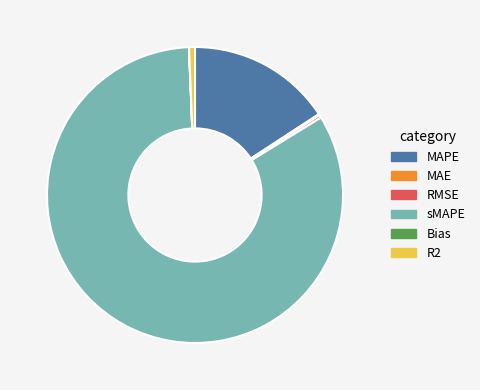

What is the largest slice in the pie chart?

sMAPE